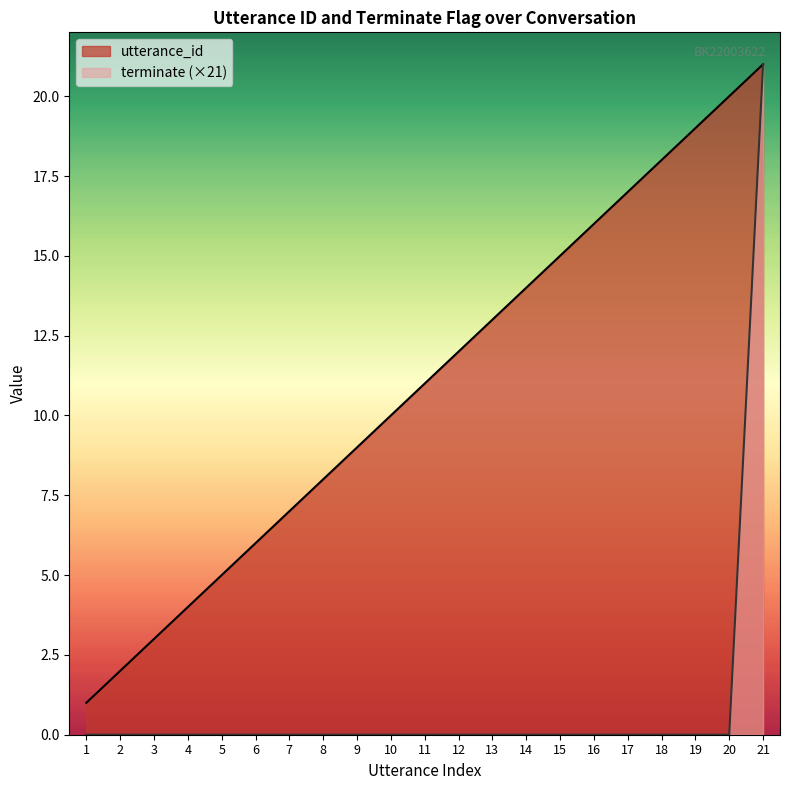

At how many categories does at least one series exceed 8?

13